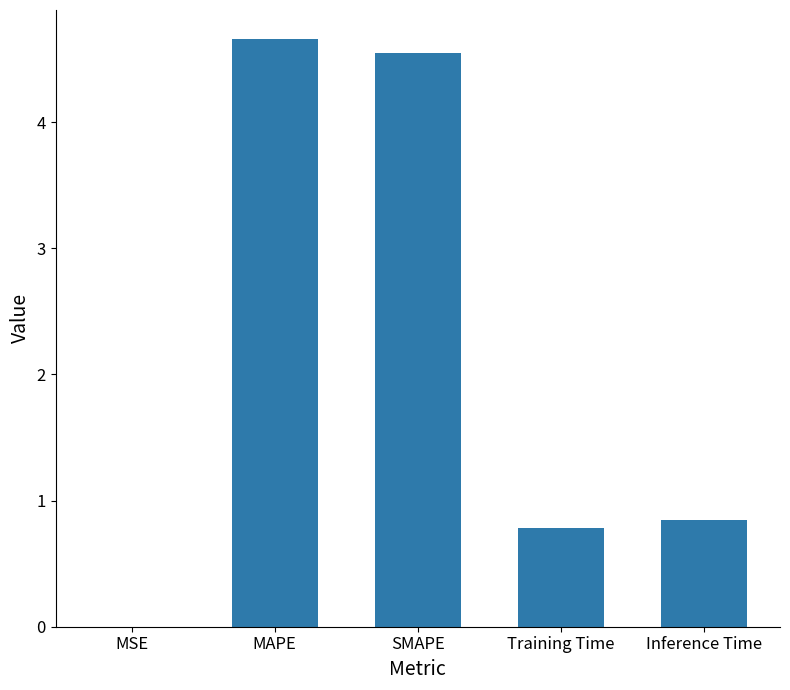

Where is the data nearest to the value 2?

Inference Time